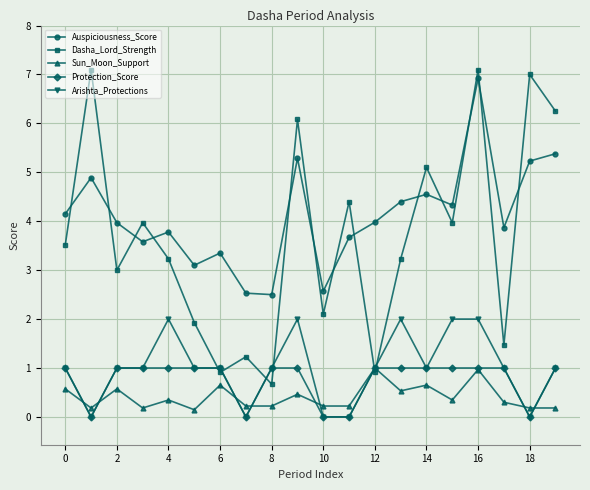

Which series has the widest spread of values?

Dasha_Lord_Strength